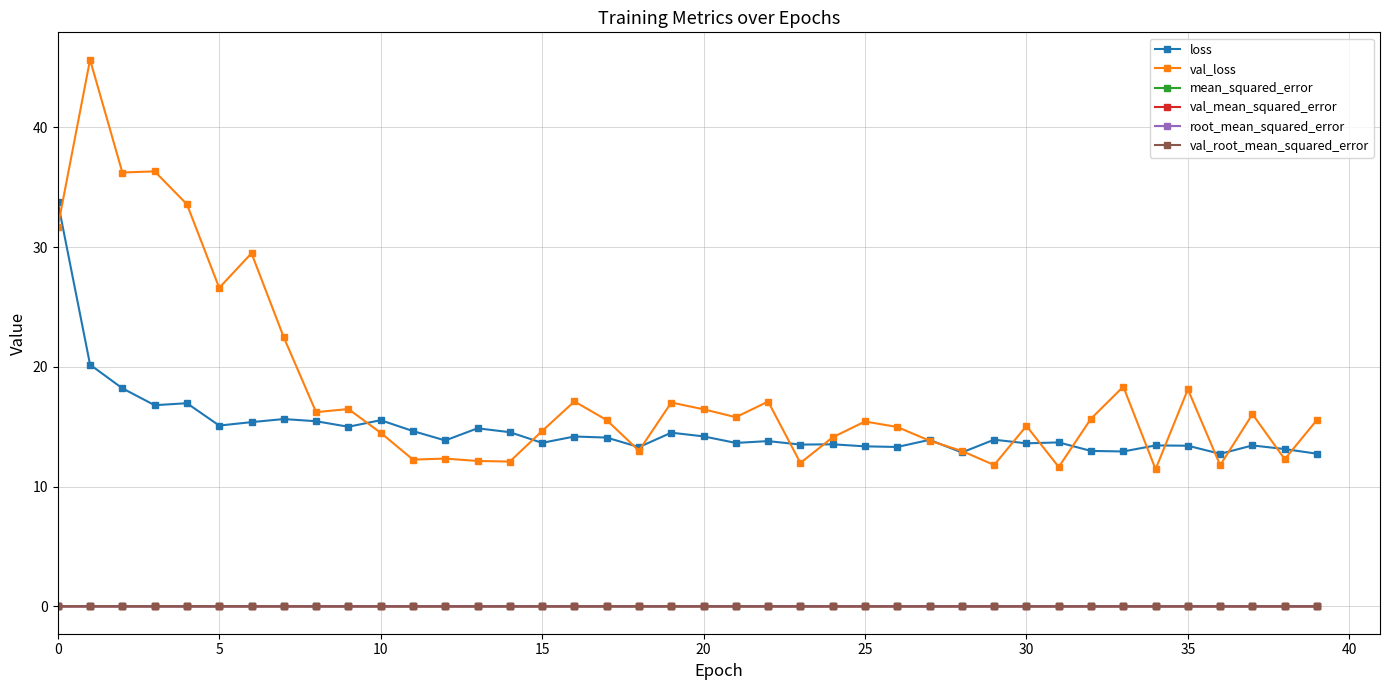

Does the chart have visible grid lines?

Yes